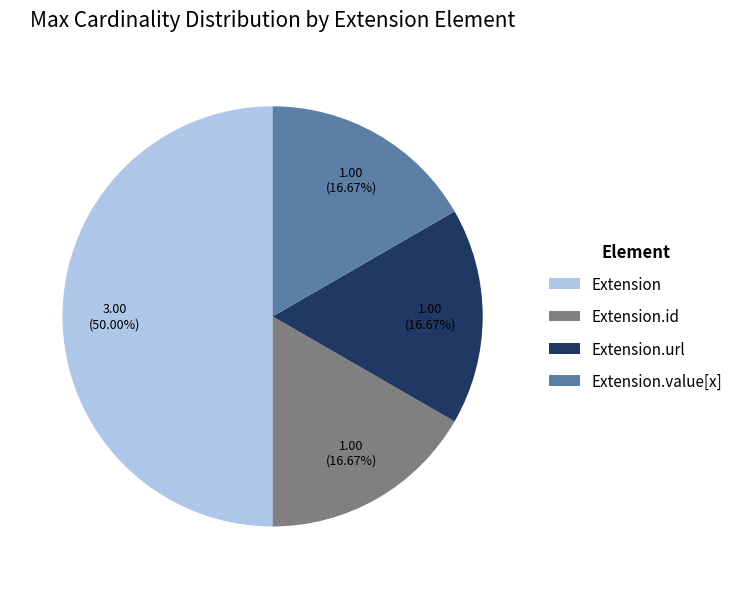

Approximately how many times larger is the value at Extension.id compared to Extension?

0.3